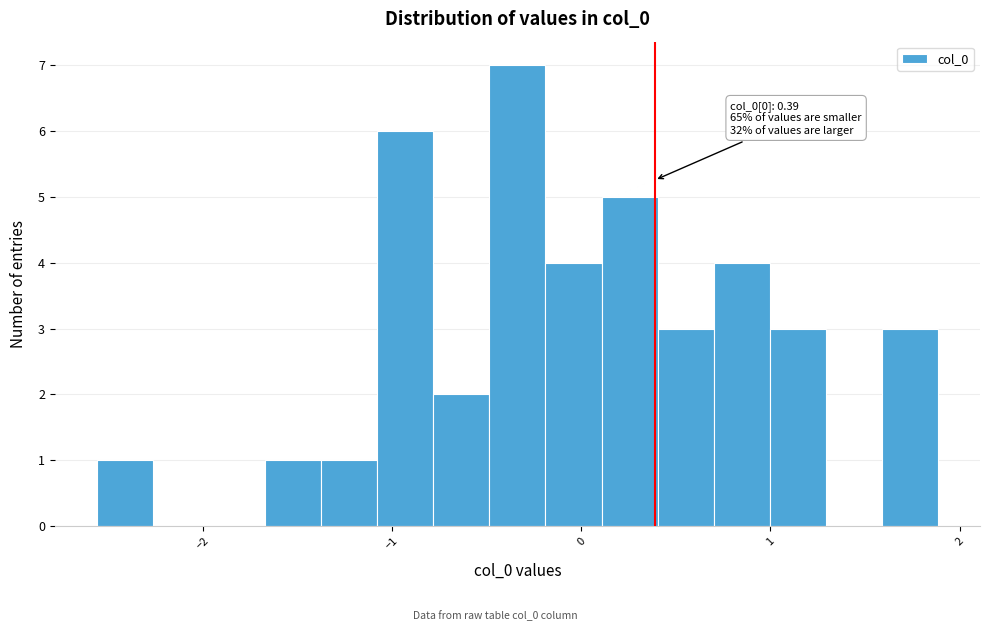

Around what value on the x-axis is the tallest bar? Give the approximate position of its centre, as read against the axis.

-0.3